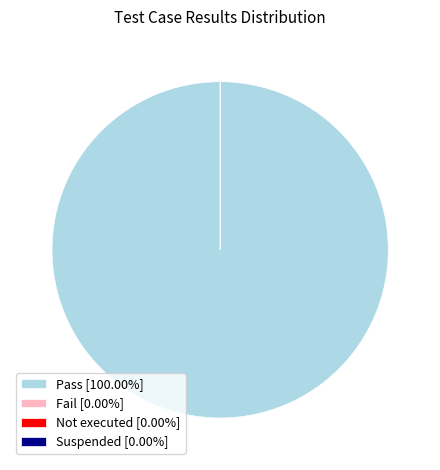

Which slice is the largest?

Pass